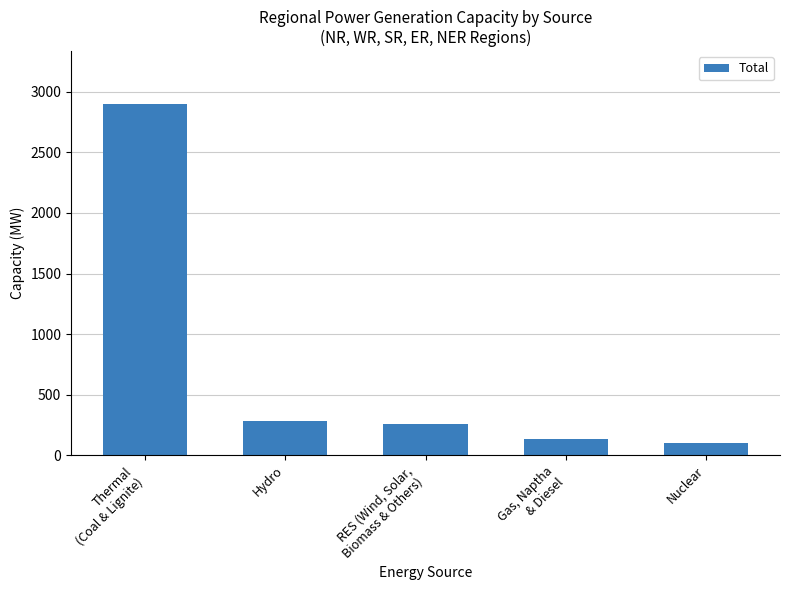

Reading left to right, extract all data points from this chart.

2900	281	255	136	100